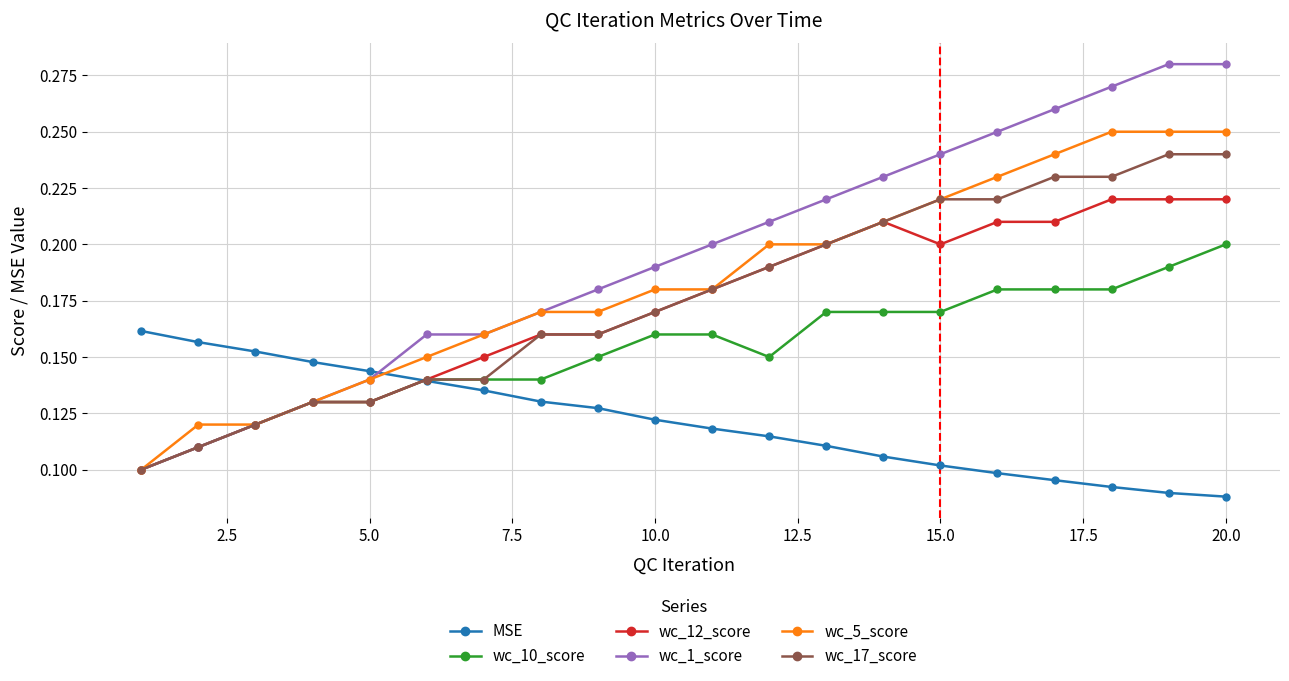

List the series in order of their peak value, lowest first.

MSE, wc_10_score, wc_12_score, wc_17_score, wc_5_score, wc_1_score